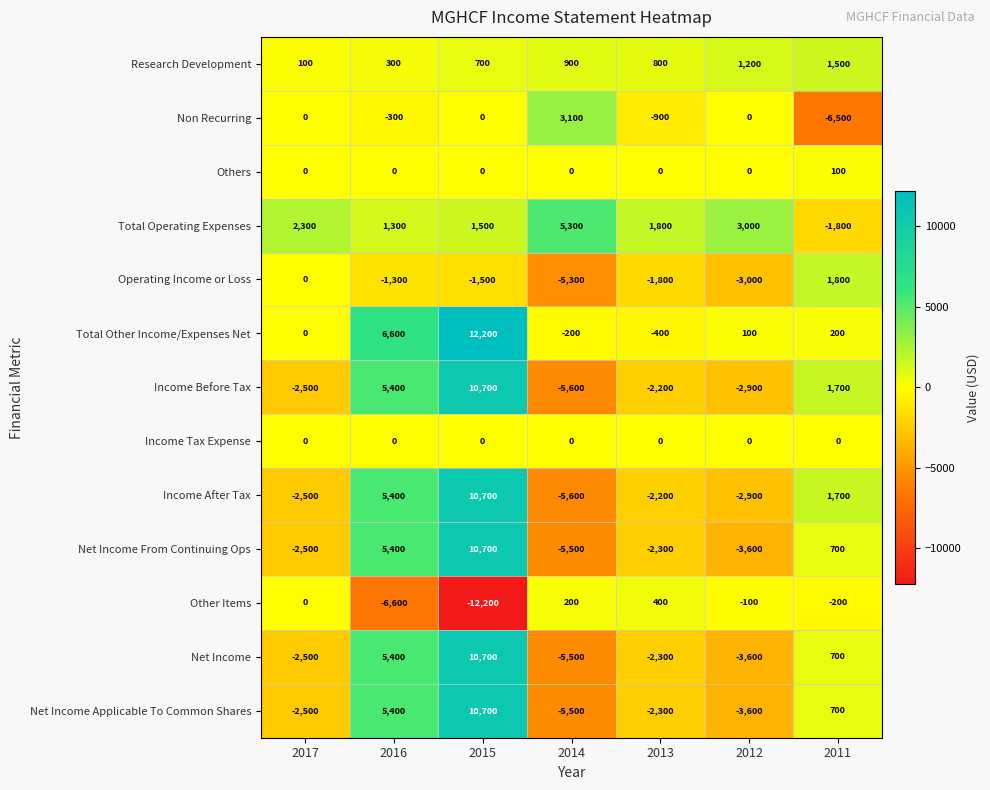

The Income After Tax series shows -3068 at 2013. True or false?

False